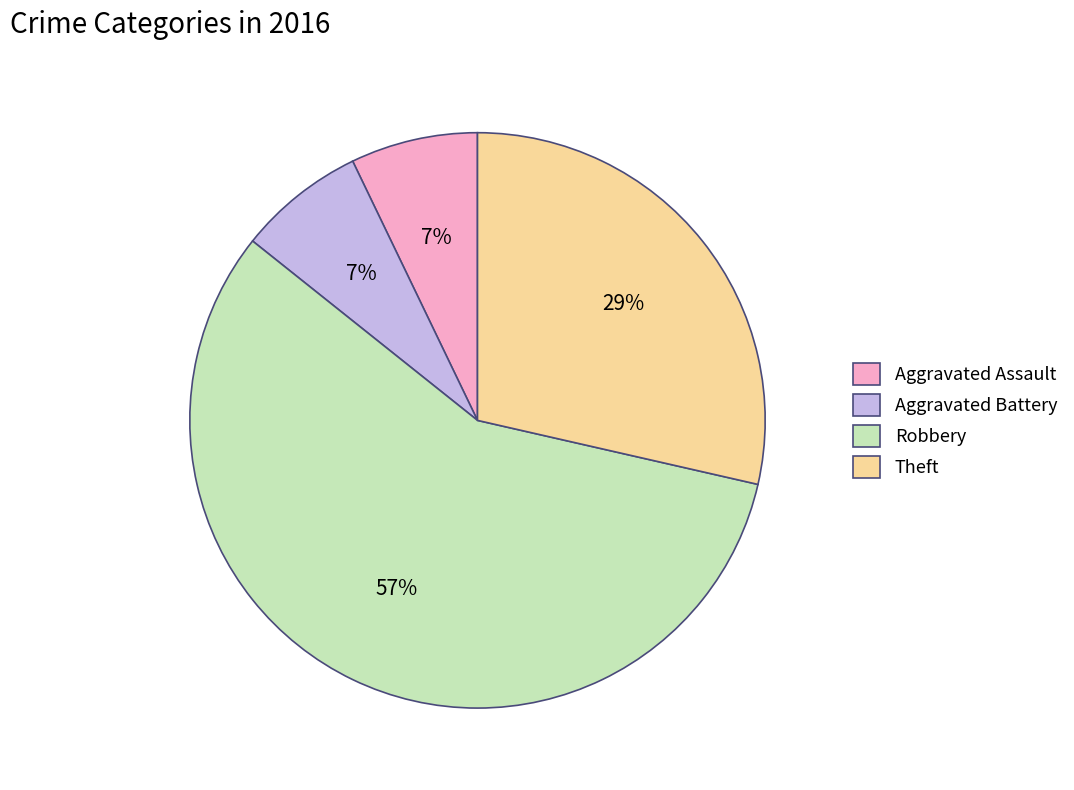

To the nearest percent, what is the combined percentage of Aggravated Battery and Aggravated Assault?

14%